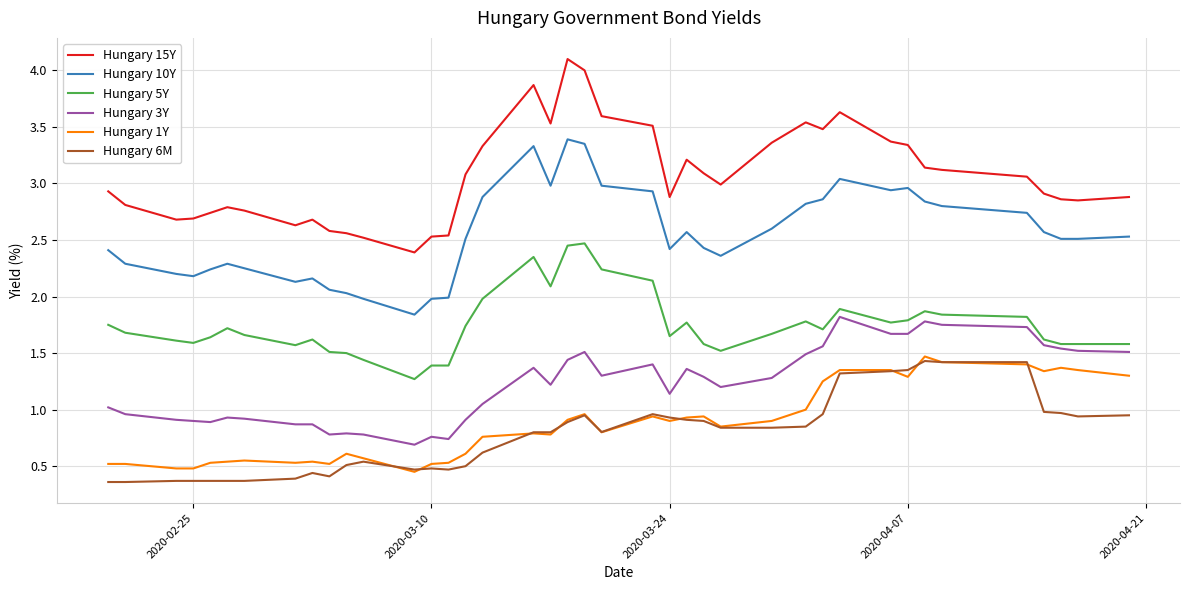

True or false: Hungary 10Y and Hungary 15Y intersect in this chart.

False